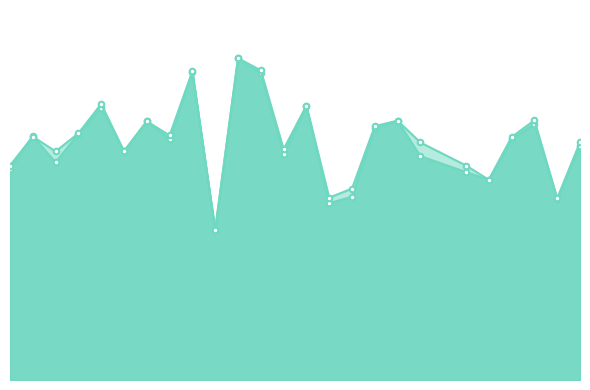

True or false: f1 has more than 1 points higher than both neighbors.

True